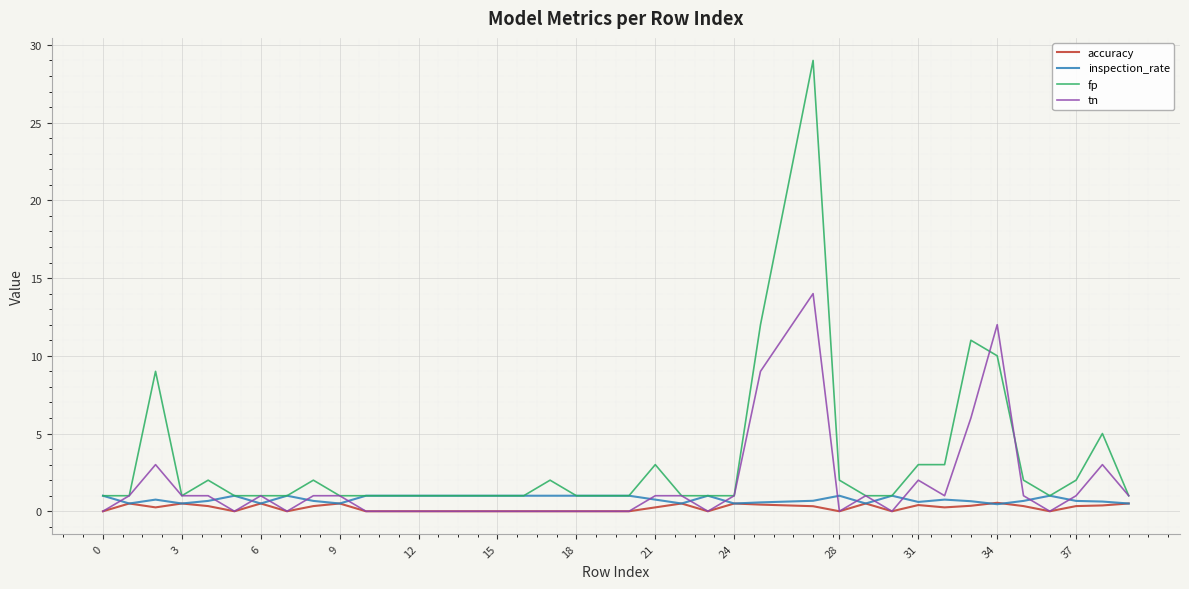

What is the minimum value for fp?

1.0